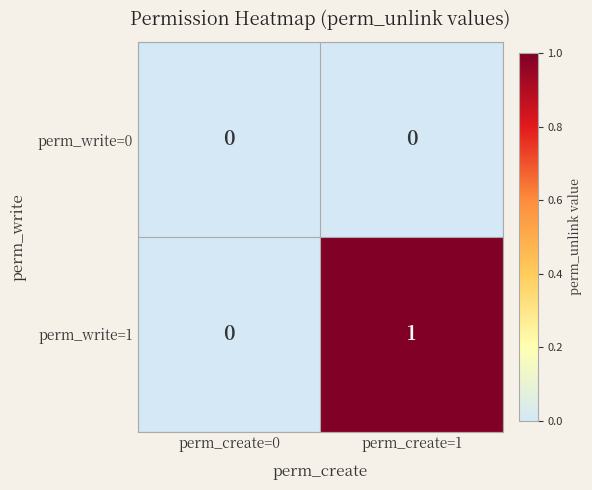

List the series in order of their overall mean, lowest first.

perm_write=0, perm_write=1